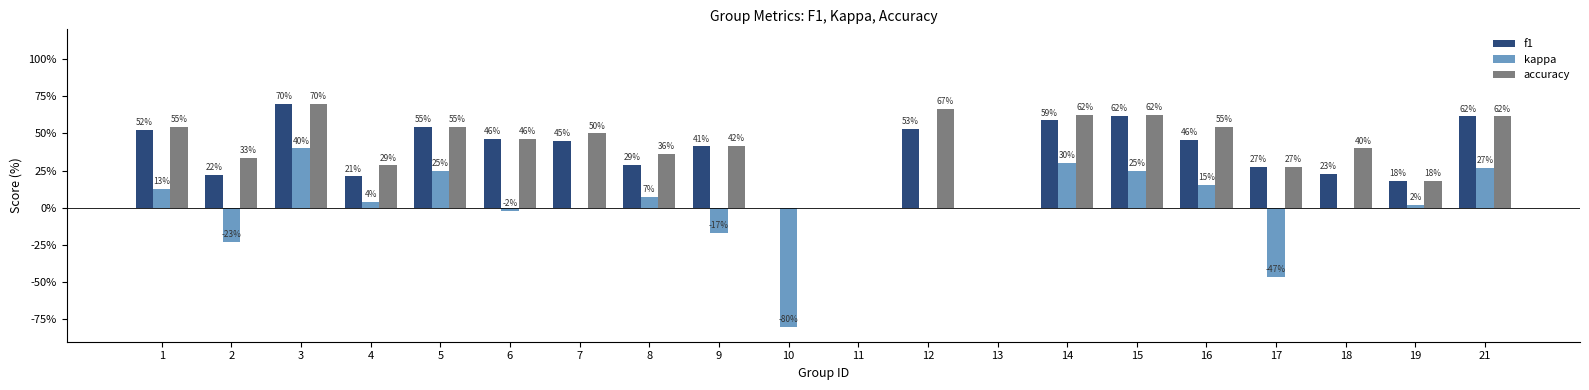

Is the value of f1 at 5 greater than the value of accuracy at 1?

No